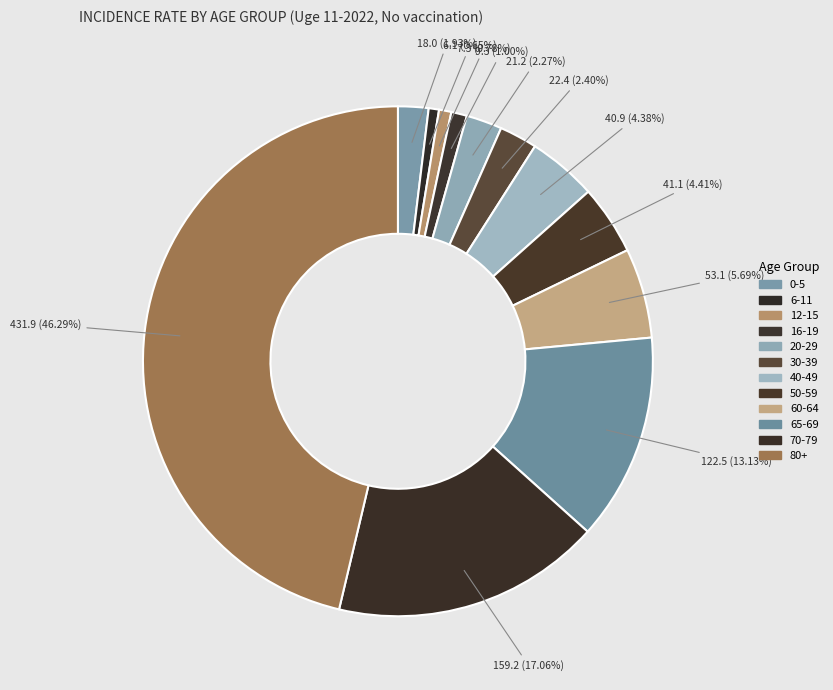

What percentage is the 65-69 slice, to the nearest percent?

13%